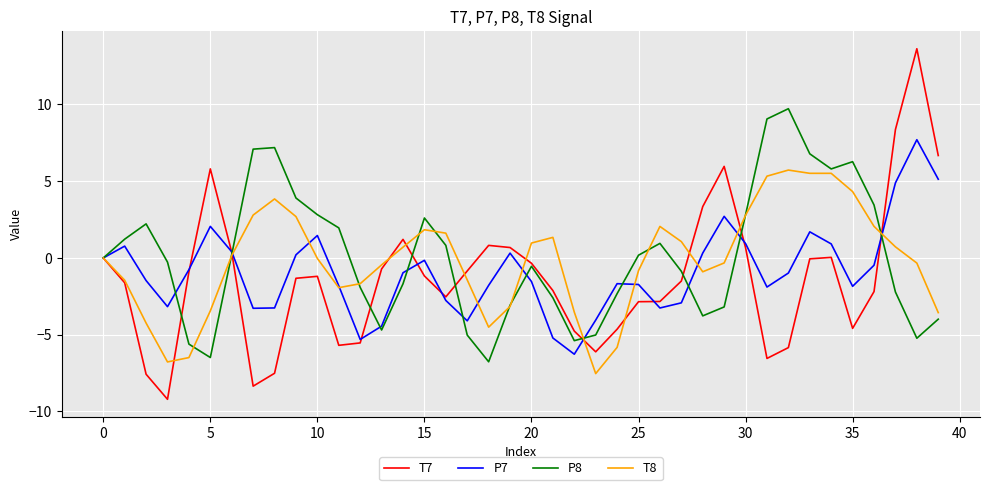

What are all the series names shown in the legend?

T7, P7, P8, T8